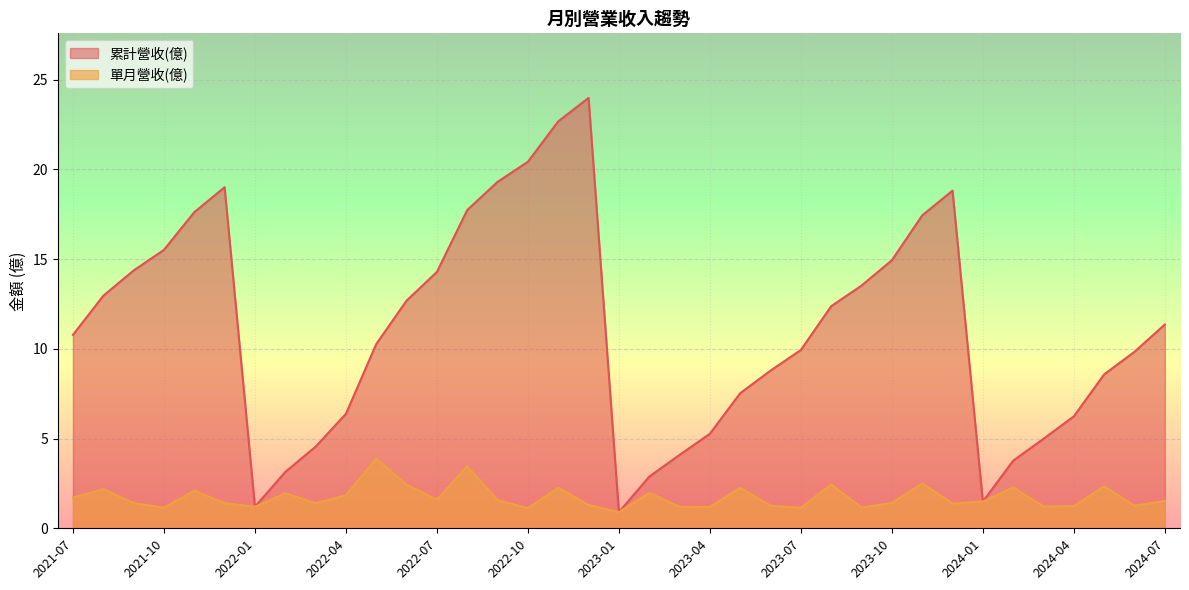

Which series has the largest range (max minus min)?

累計營收(億)